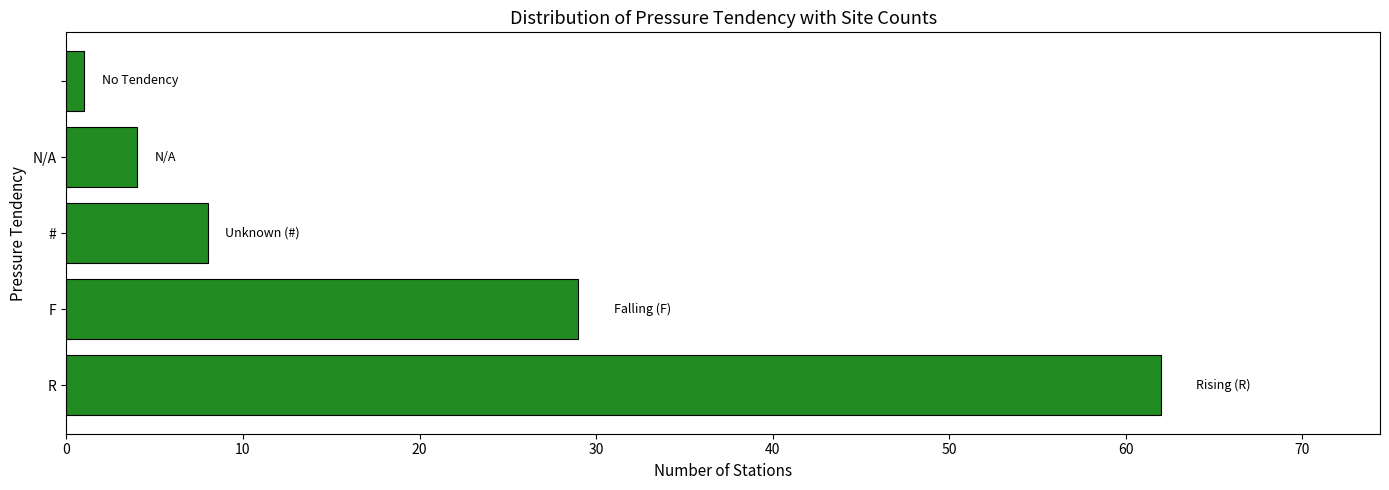

How many bars are there in total?

5